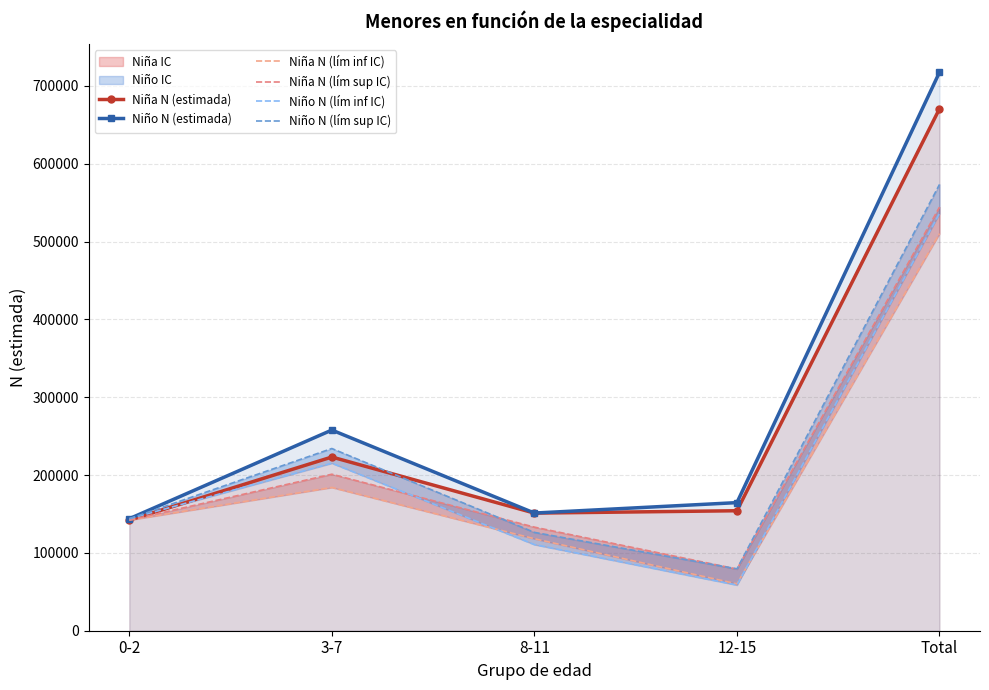

Where is the first local minimum for Niña N (lím sup IC)?

12-15